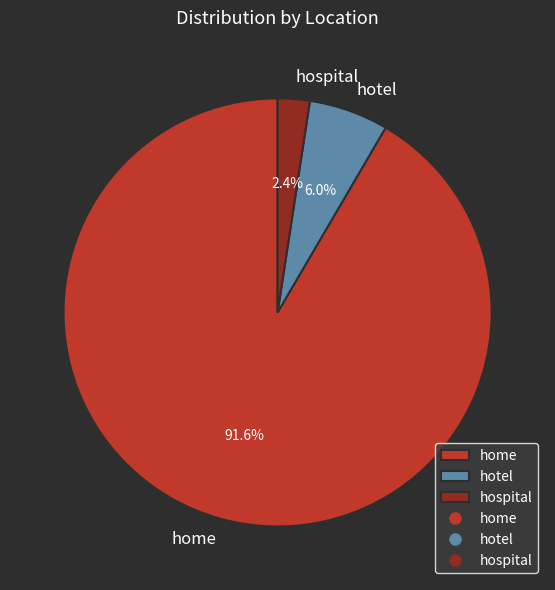

Rank the categories by value from lowest to highest.

hospital, hotel, home